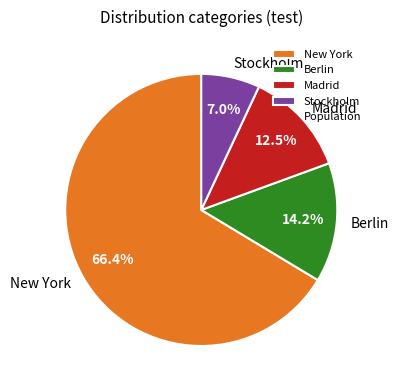

Count the number of slices in the pie.

4